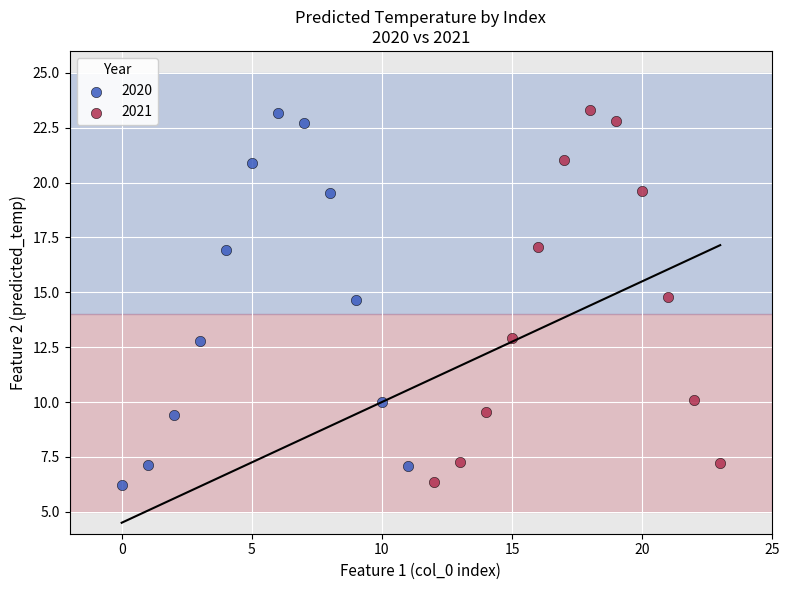

Which series has the largest Y range (max minus min)?

2020